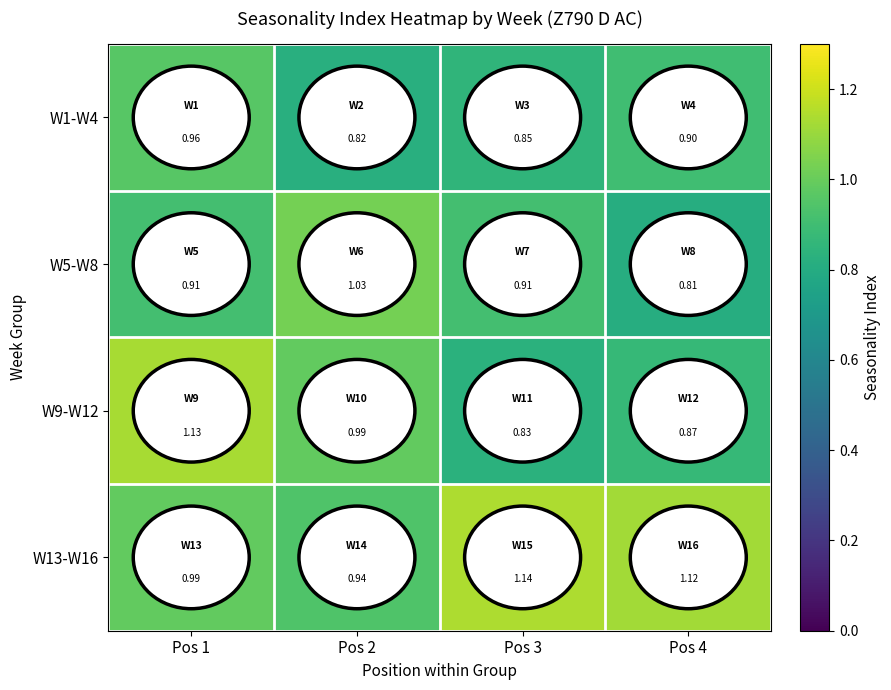

Count the number of categories in the chart.

4